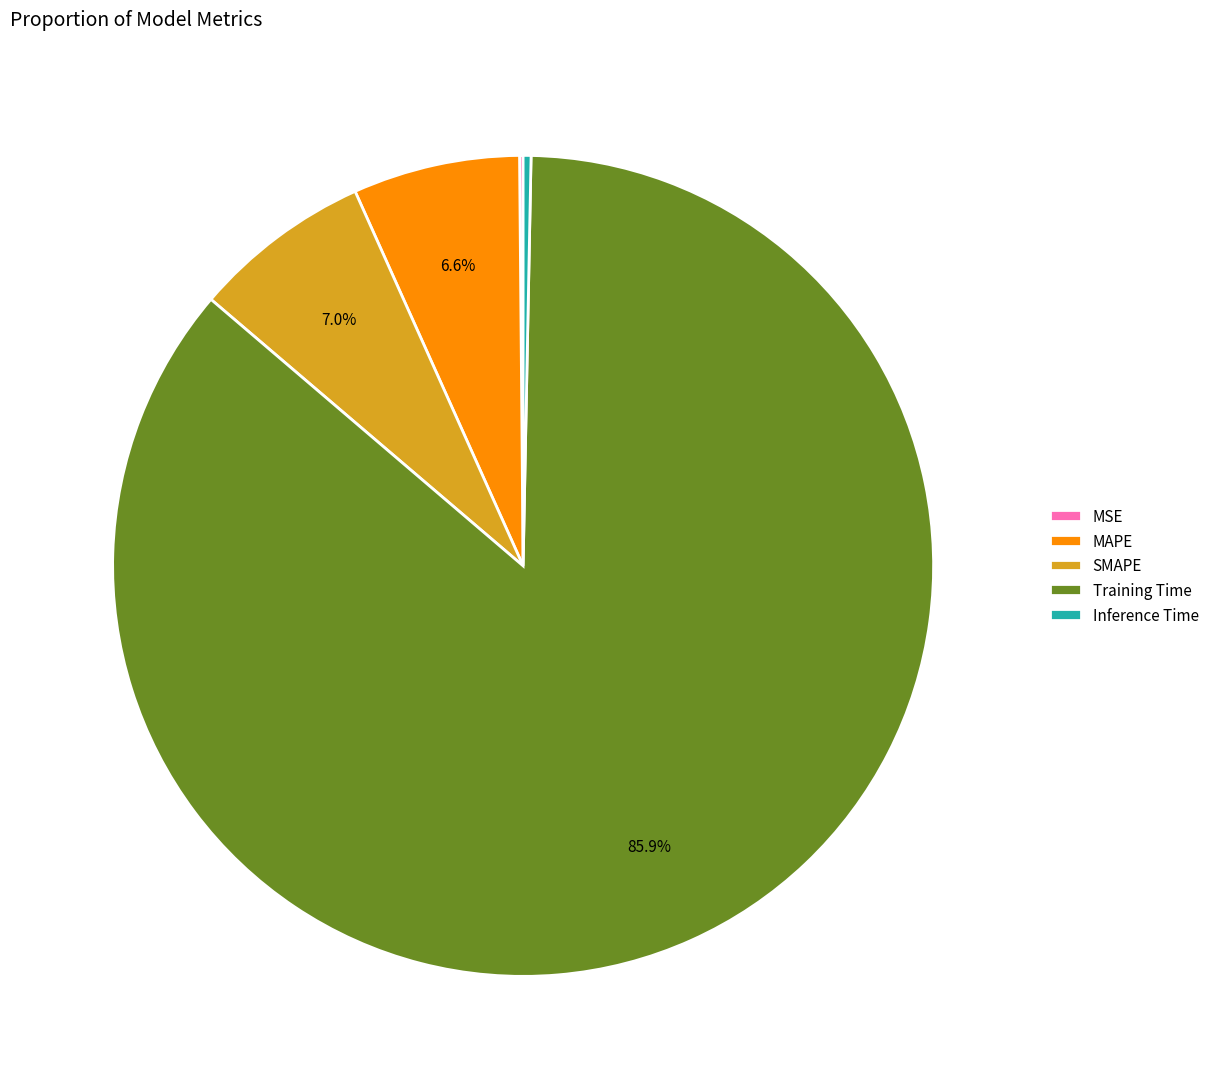

Which category has the biggest portion of the pie?

Training Time